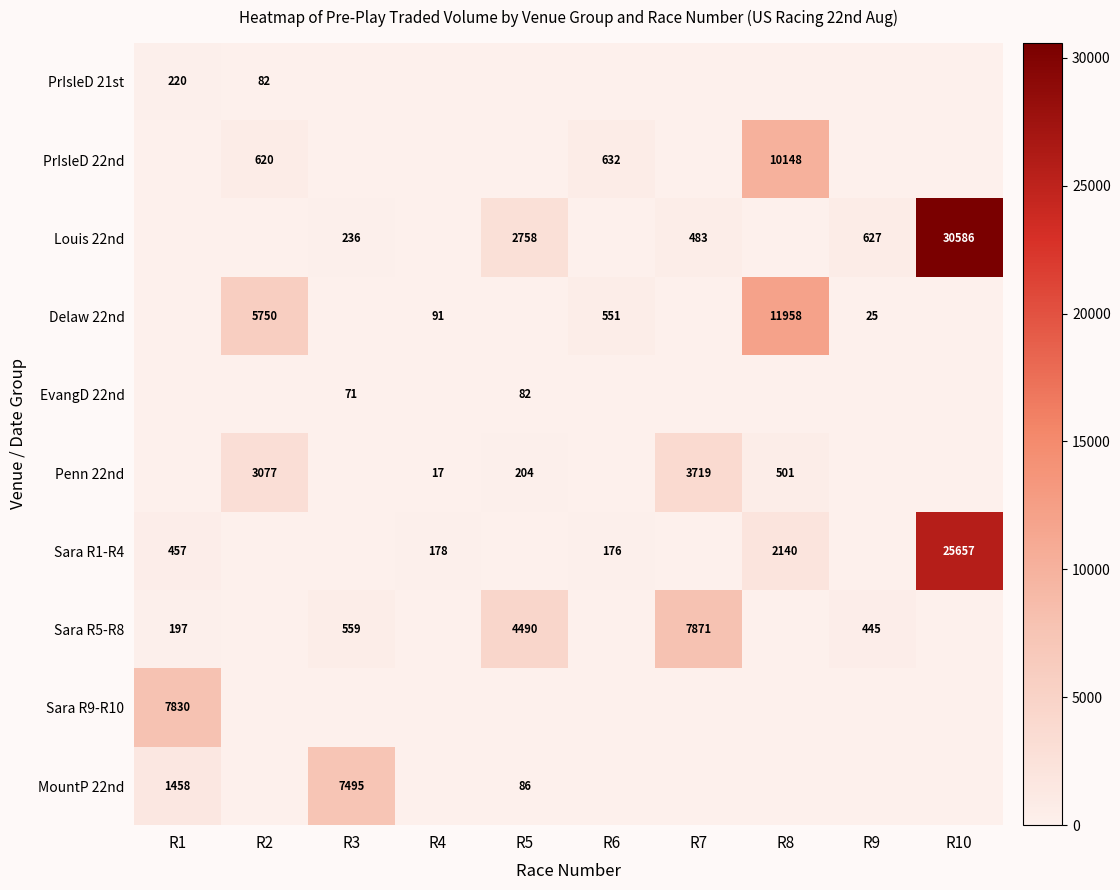

What is the total value across all series at R2?

9528.4